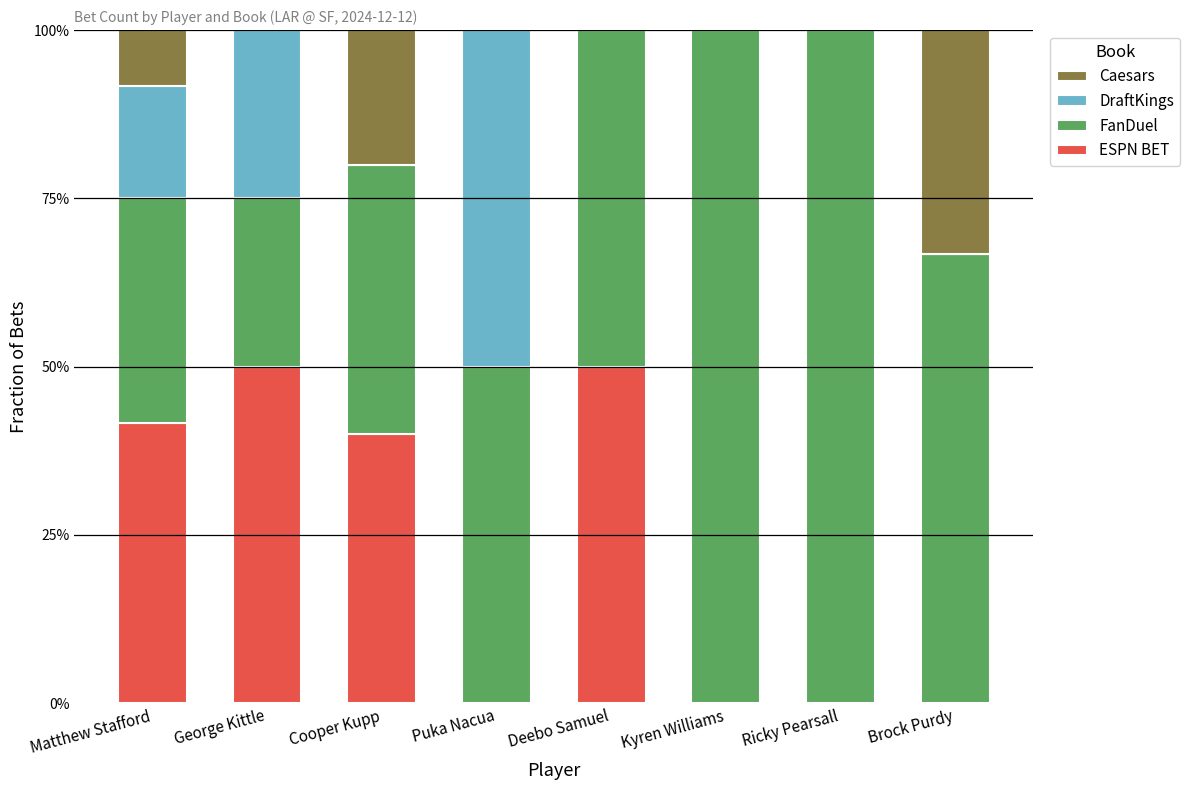

What is the difference between the DraftKings values at Puka Nacua and Deebo Samuel?

0.5